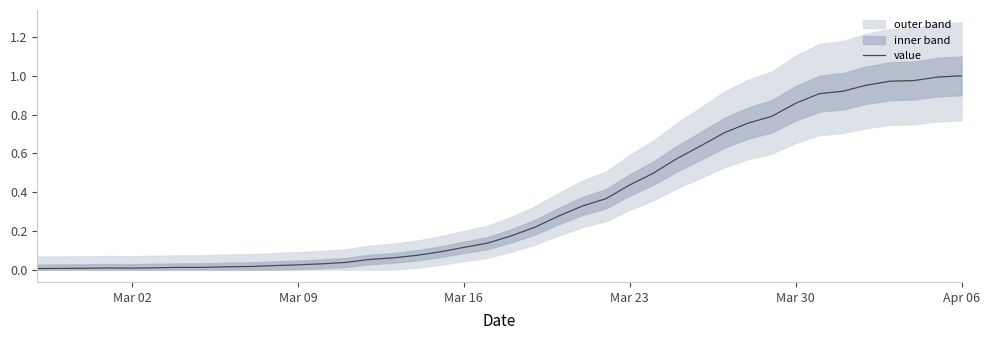

The value of value at Apr 06 is 1.0. True or false?

True